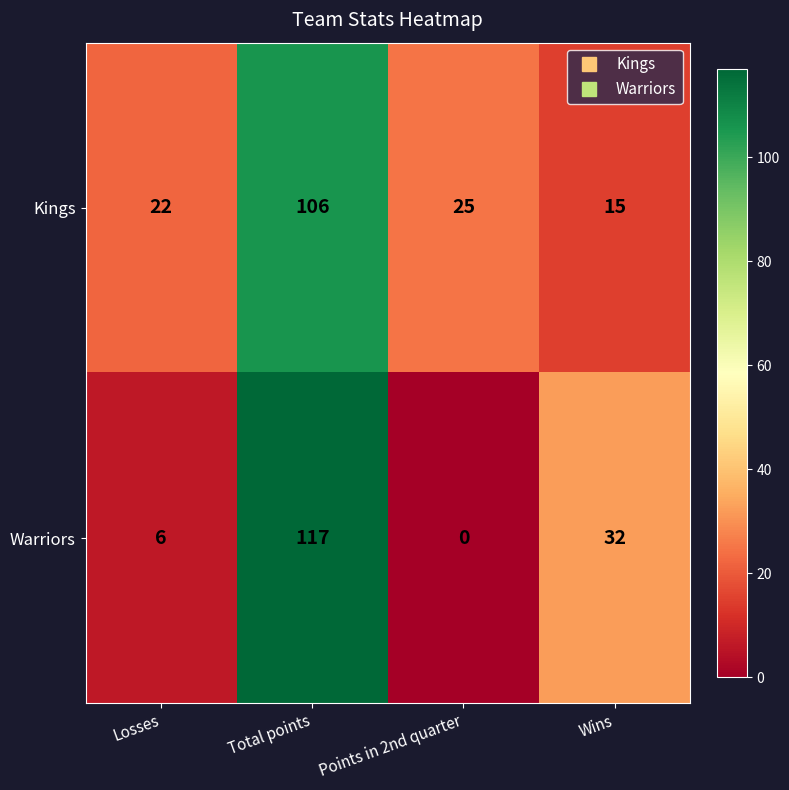

At Total points, list the series in order from smallest to largest.

Kings, Warriors